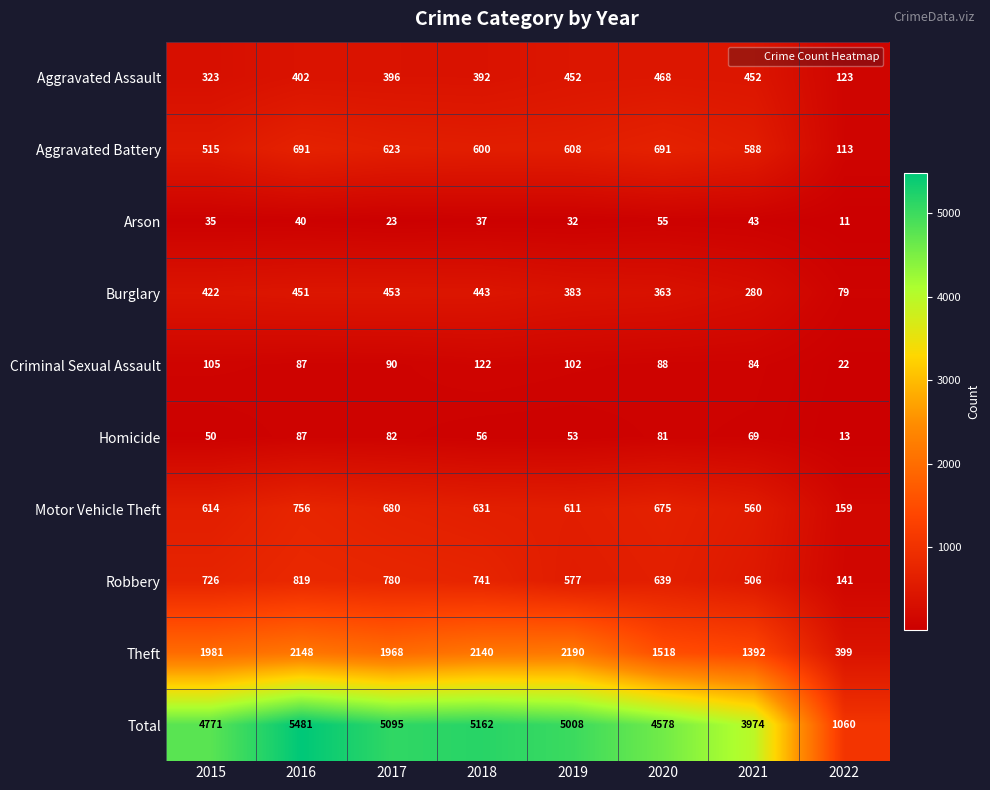

Which series has the widest spread of values?

Total